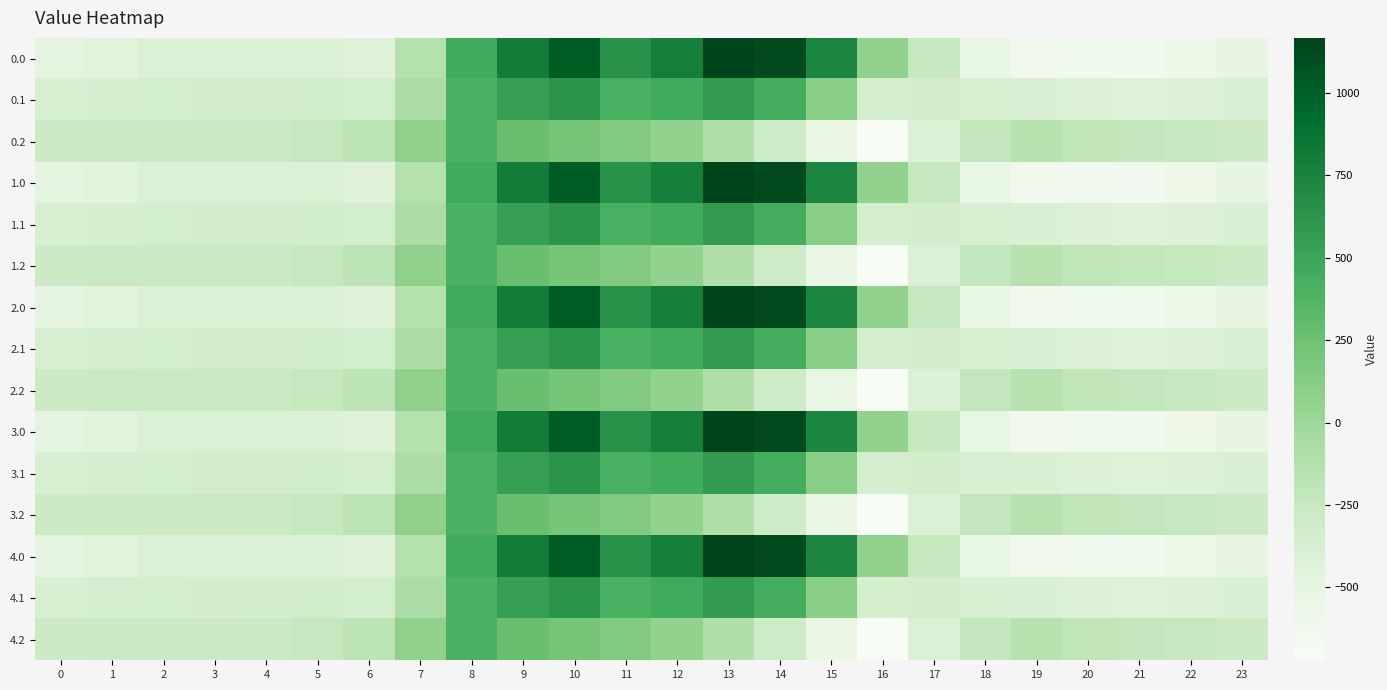

Reading left to right, what are all the values shown in this chart?

0.0: 0=-482.0	1=-449.5	2=-410.3	3=-404.4	4=-404.9	5=-410.8	6=-435.0	7=-136.4	8=454.2	9=804.0	10=1023.2	11=640.9	12=784.4	13=1167.2	14=1128.3	15=739.0	16=67.6	17=-250.3	18=-529.6	19=-644.5	20=-629.9	21=-638.4	22=-592.3	23=-511.3
0.1: 0=-384.6	1=-361.1	2=-347.9	3=-342.7	4=-339.6	5=-329.5	6=-345.2	7=-81.6	8=412.6	9=542.1	10=628.1	11=415.4	12=456.1	13=574.0	14=438.6	15=111.1	16=-353.7	17=-340.1	18=-388.5	19=-399.7	20=-414.5	21=-432.4	22=-419.9	23=-399.4
0.2: 0=-287.1	1=-272.7	2=-285.5	3=-281.0	4=-274.4	5=-248.1	6=-187.1	7=77.9	8=407.2	9=271.1	10=202.5	11=149.1	12=65.2	13=-104.4	14=-301.9	15=-522.2	16=-721.2	17=-409.5	18=-223.1	19=-151.1	20=-199.2	21=-226.4	22=-247.4	23=-287.5
1.0: 0=-482.0	1=-449.5	2=-410.3	3=-404.4	4=-404.9	5=-410.8	6=-435.0	7=-136.4	8=454.2	9=804.0	10=1023.2	11=640.9	12=784.4	13=1167.2	14=1128.3	15=739.0	16=67.6	17=-250.3	18=-529.6	19=-644.5	20=-629.9	21=-638.4	22=-592.3	23=-511.3
1.1: 0=-384.6	1=-361.1	2=-347.9	3=-342.7	4=-339.6	5=-329.5	6=-345.2	7=-81.6	8=412.6	9=542.1	10=628.1	11=415.4	12=456.1	13=574.0	14=438.6	15=111.1	16=-353.7	17=-340.1	18=-388.5	19=-399.7	20=-414.5	21=-432.4	22=-419.9	23=-399.4
1.2: 0=-287.1	1=-272.7	2=-285.5	3=-281.0	4=-274.4	5=-248.1	6=-187.1	7=77.9	8=407.2	9=271.1	10=202.5	11=149.1	12=65.2	13=-104.4	14=-301.9	15=-522.2	16=-721.2	17=-409.5	18=-223.1	19=-151.1	20=-199.2	21=-226.4	22=-247.4	23=-287.5
2.0: 0=-482.0	1=-449.5	2=-410.3	3=-404.4	4=-404.9	5=-410.8	6=-435.0	7=-136.4	8=454.2	9=804.0	10=1023.2	11=640.9	12=784.4	13=1167.2	14=1128.3	15=739.0	16=67.6	17=-250.3	18=-529.6	19=-644.5	20=-629.9	21=-638.4	22=-592.3	23=-511.3
2.1: 0=-384.6	1=-361.1	2=-347.9	3=-342.7	4=-339.6	5=-329.5	6=-345.2	7=-81.6	8=412.6	9=542.1	10=628.1	11=415.4	12=456.1	13=574.0	14=438.6	15=111.1	16=-353.7	17=-340.1	18=-388.5	19=-399.7	20=-414.5	21=-432.4	22=-419.9	23=-399.4
2.2: 0=-287.1	1=-272.7	2=-285.5	3=-281.0	4=-274.4	5=-248.1	6=-187.1	7=77.9	8=407.2	9=271.1	10=202.5	11=149.1	12=65.2	13=-104.4	14=-301.9	15=-522.2	16=-721.2	17=-409.5	18=-223.1	19=-151.1	20=-199.2	21=-226.4	22=-247.4	23=-287.5
3.0: 0=-482.0	1=-449.5	2=-410.3	3=-404.4	4=-404.9	5=-410.8	6=-435.0	7=-136.4	8=454.2	9=804.0	10=1023.2	11=640.9	12=784.4	13=1167.2	14=1128.3	15=739.0	16=67.6	17=-250.3	18=-529.6	19=-644.5	20=-629.9	21=-638.4	22=-592.3	23=-511.3
3.1: 0=-384.6	1=-361.1	2=-347.9	3=-342.7	4=-339.6	5=-329.5	6=-345.2	7=-81.6	8=412.6	9=542.1	10=628.1	11=415.4	12=456.1	13=574.0	14=438.6	15=111.1	16=-353.7	17=-340.1	18=-388.5	19=-399.7	20=-414.5	21=-432.4	22=-419.9	23=-399.4
3.2: 0=-287.1	1=-272.7	2=-285.5	3=-281.0	4=-274.4	5=-248.1	6=-187.1	7=77.9	8=407.2	9=271.1	10=202.5	11=149.1	12=65.2	13=-104.4	14=-301.9	15=-522.2	16=-721.2	17=-409.5	18=-223.1	19=-151.1	20=-199.2	21=-226.4	22=-247.4	23=-287.5
4.0: 0=-482.0	1=-449.5	2=-410.3	3=-404.4	4=-404.9	5=-410.8	6=-435.0	7=-136.4	8=454.2	9=804.0	10=1023.2	11=640.9	12=784.4	13=1167.2	14=1128.3	15=739.0	16=67.6	17=-250.3	18=-529.6	19=-644.5	20=-629.9	21=-638.4	22=-592.3	23=-511.3
4.1: 0=-384.6	1=-361.1	2=-347.9	3=-342.7	4=-339.6	5=-329.5	6=-345.2	7=-81.6	8=412.6	9=542.1	10=628.1	11=415.4	12=456.1	13=574.0	14=438.6	15=111.1	16=-353.7	17=-340.1	18=-388.5	19=-399.7	20=-414.5	21=-432.4	22=-419.9	23=-399.4
4.2: 0=-287.1	1=-272.7	2=-285.5	3=-281.0	4=-274.4	5=-248.1	6=-187.1	7=77.9	8=407.2	9=271.1	10=202.5	11=149.1	12=65.2	13=-104.4	14=-301.9	15=-522.2	16=-721.2	17=-409.5	18=-223.1	19=-151.1	20=-199.2	21=-226.4	22=-247.4	23=-287.5